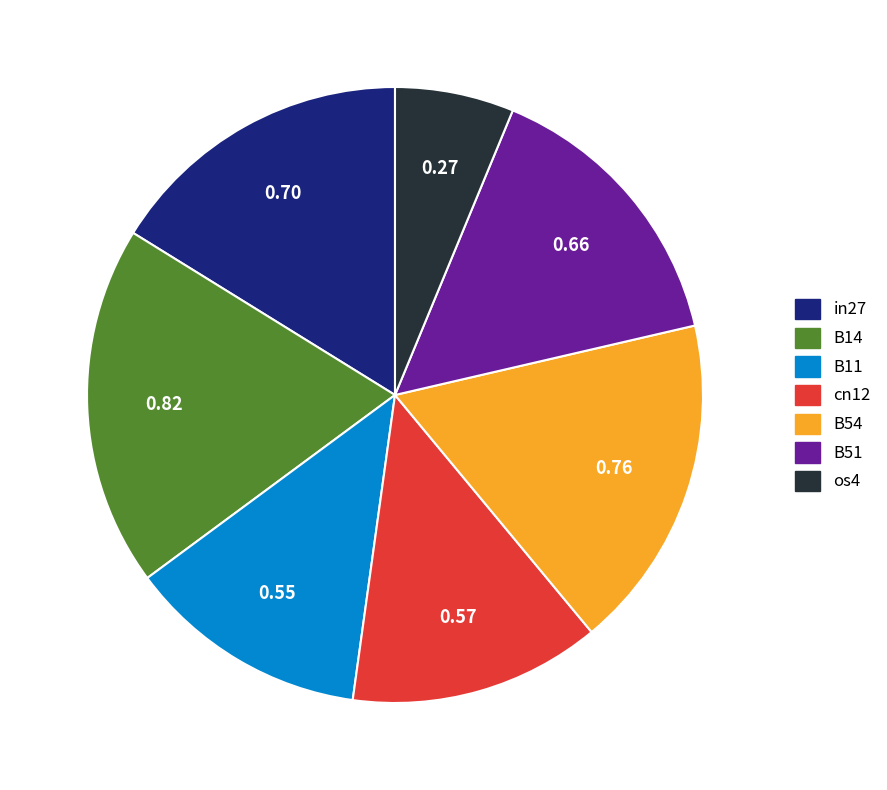

Between B11 and in27, which is larger?

in27